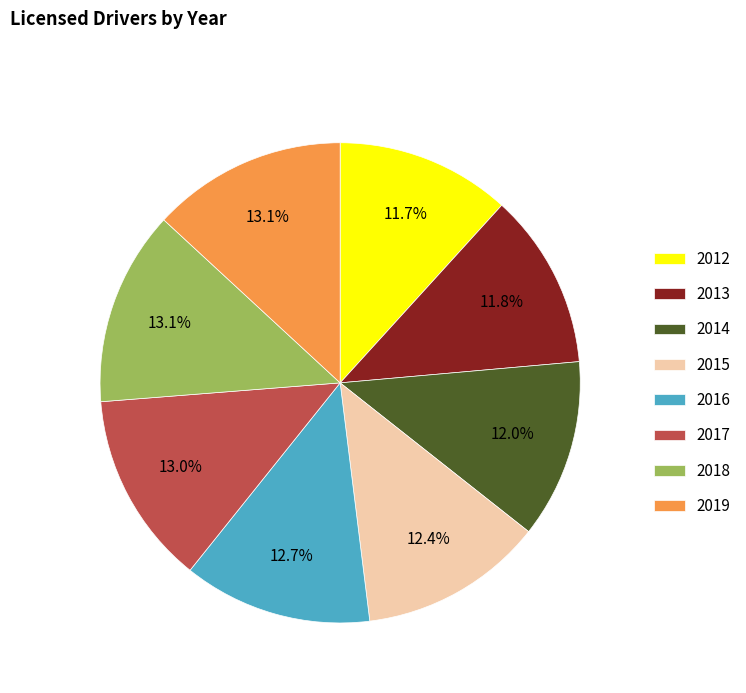

To the nearest percent, what portion does 2013 represent?

12%